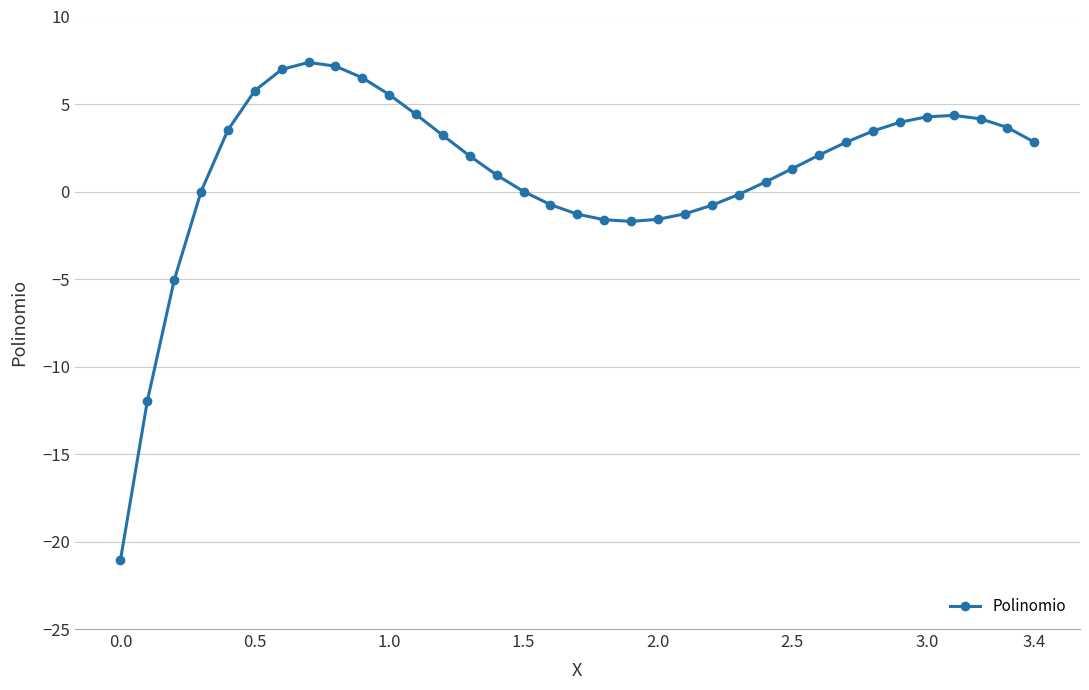

What is the minimum value shown in the chart?

-21.1